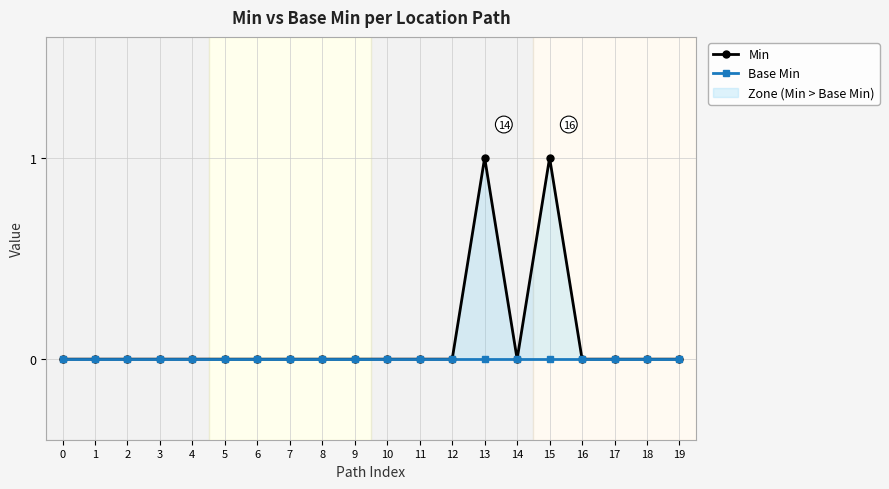

The Min series shows -1 at 12. True or false?

False